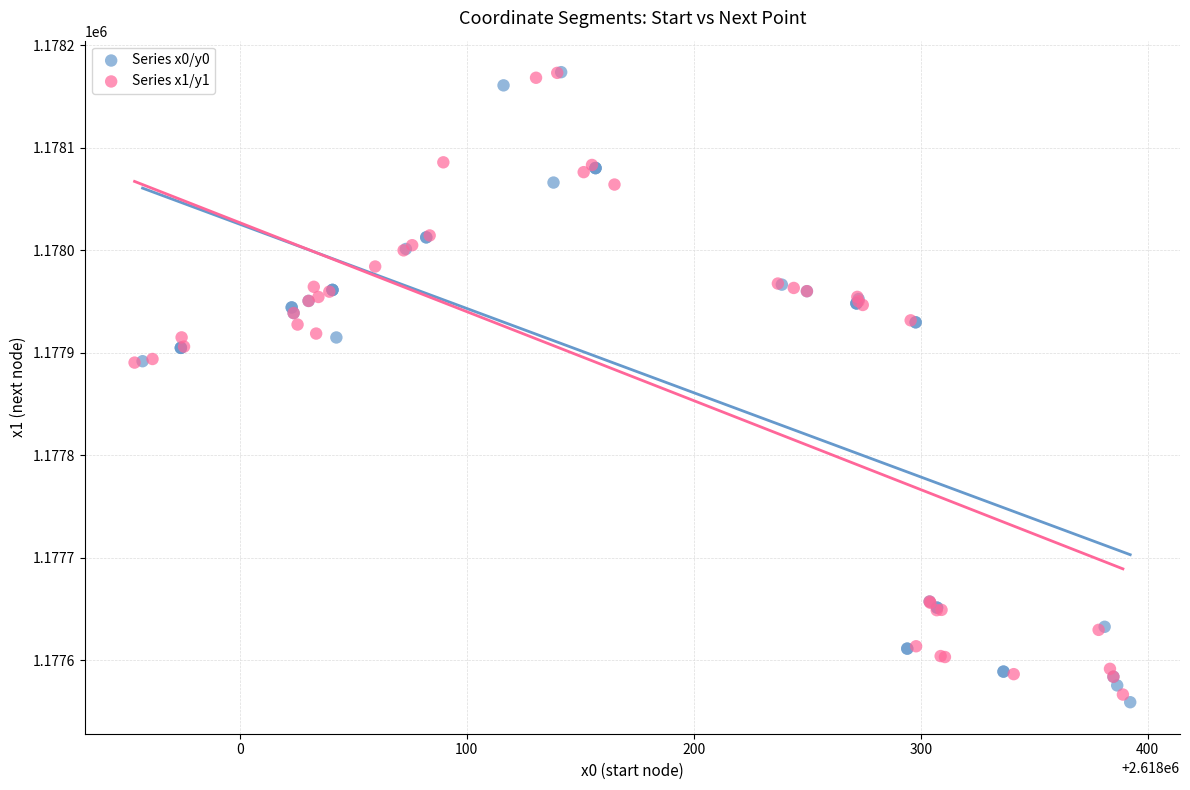

Which series has the largest Y range (max minus min)?

Series x0/y0